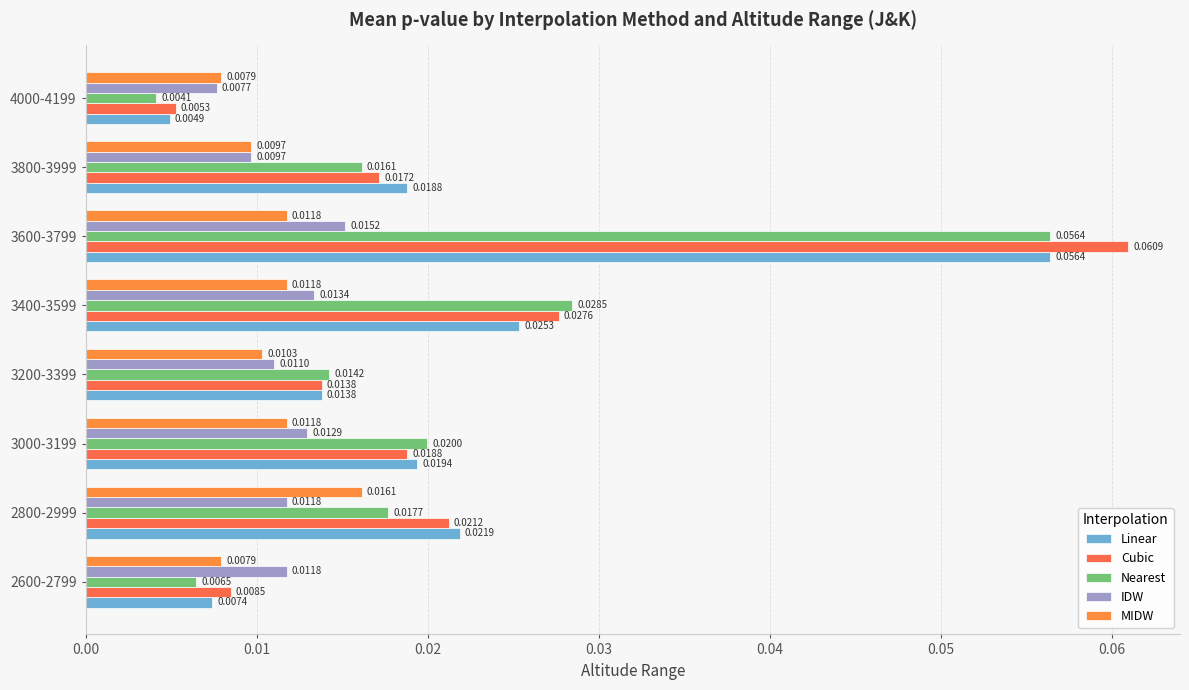

Count the IDW values in the range 0 to 1.

8